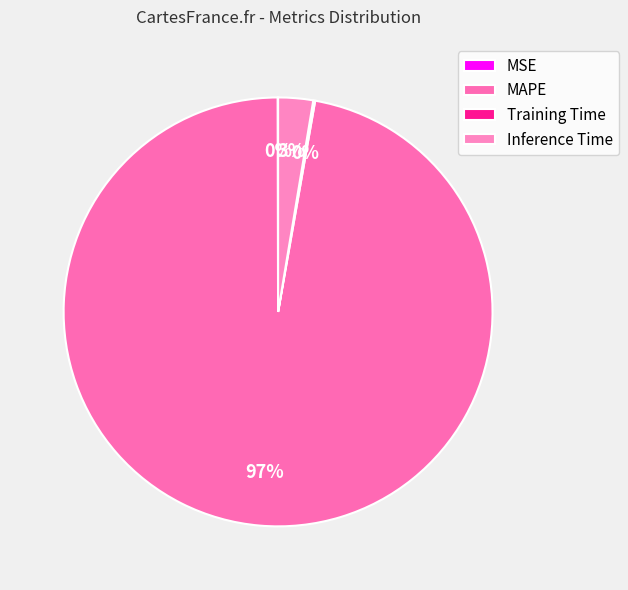

Combined, what portion of the pie is MAPE and MSE?

97.2%